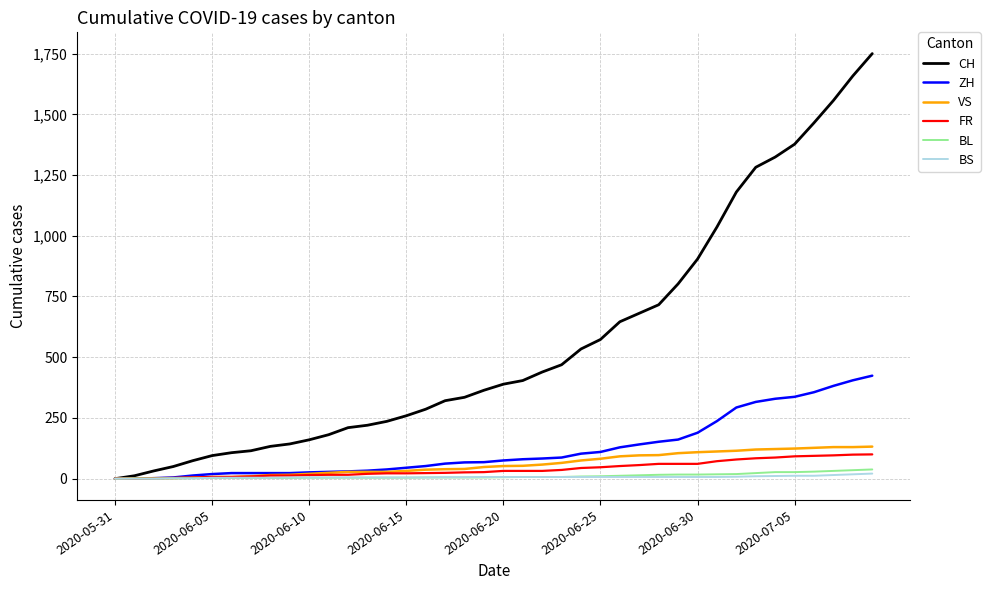

What is the maximum value for ZH?

424